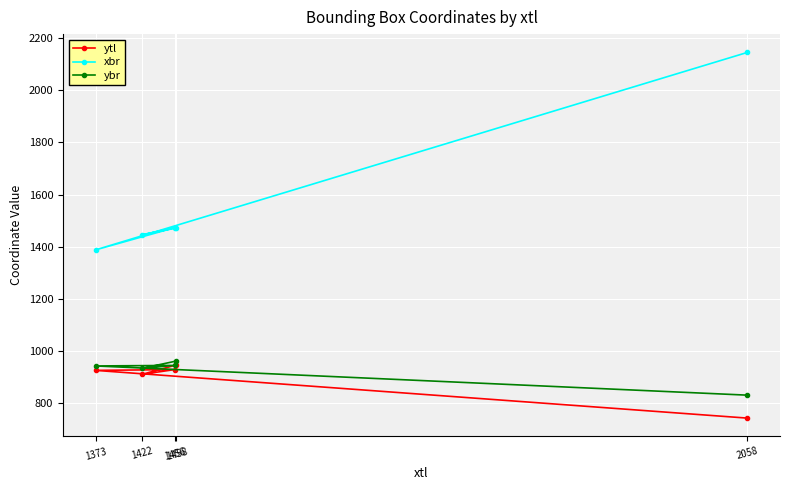

Is the value of ybr at 1422 greater than the value of xbr at 1456?

No